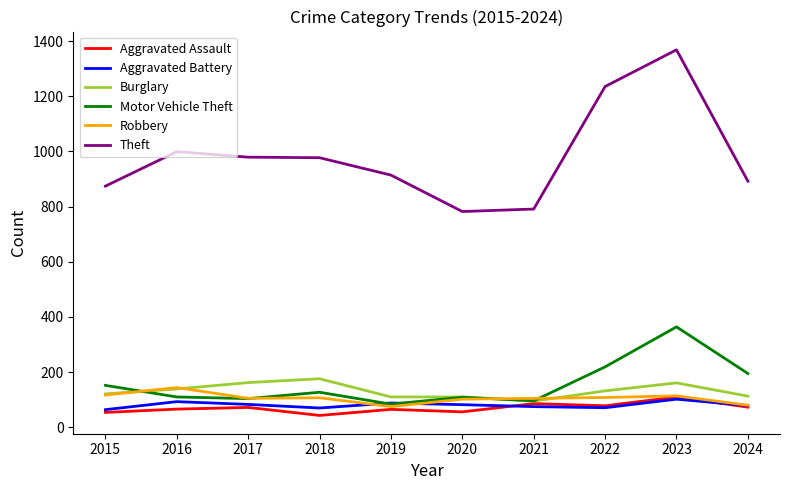

True or false: Aggravated Battery and Theft cross at least once.

False